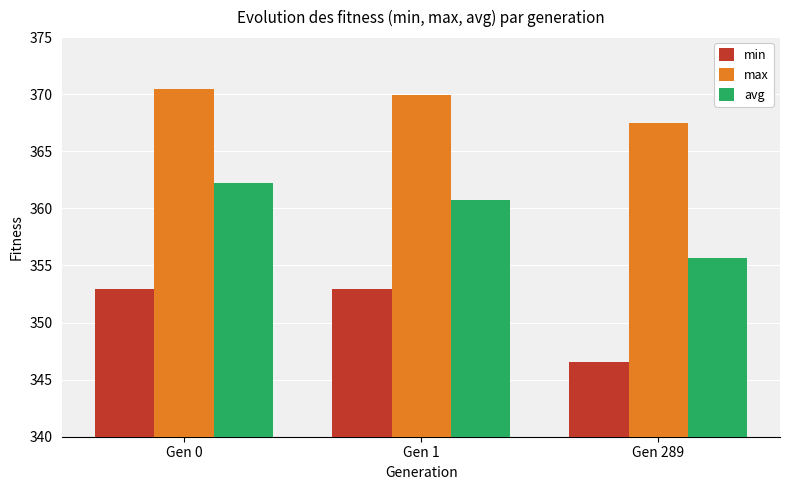

At how many categories does at least one series exceed 354?

3